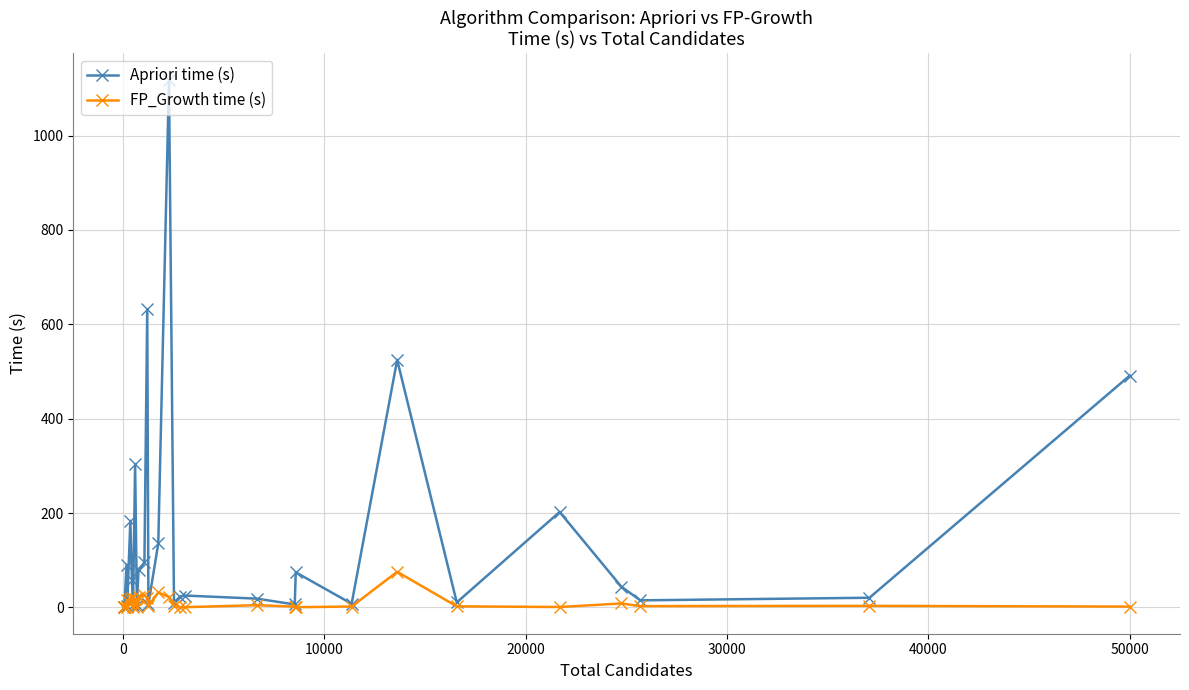

At how many categories does at least one series exceed 415?

4